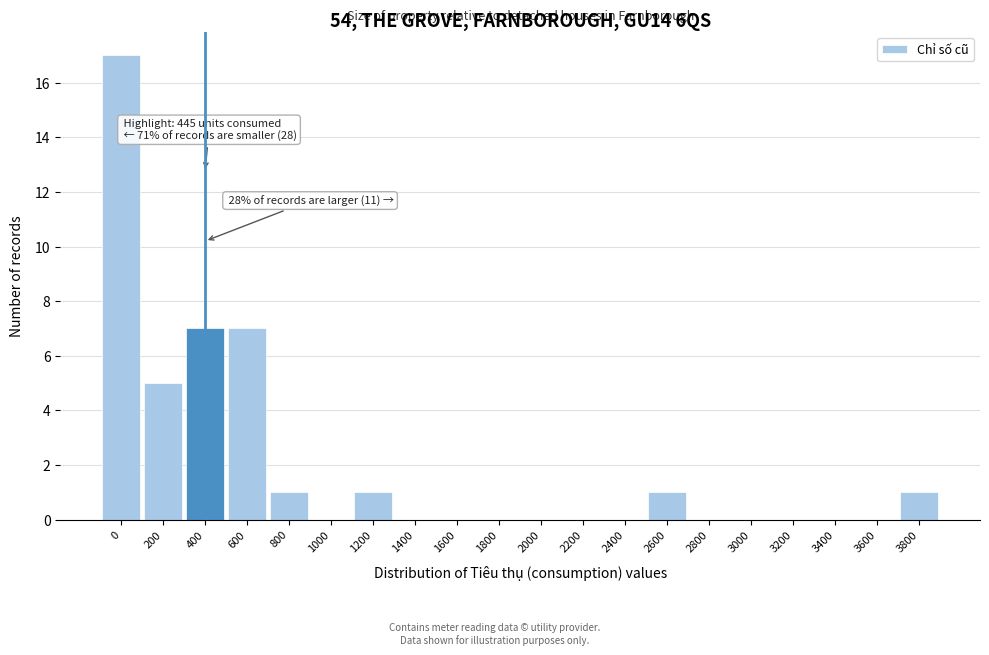

Reading left to right, transcribe all the data shown in this chart.

0=17	200=5	400=7	600=7	800=1	1000=0	1200=1	1400=0	1600=0	1800=0	2000=0	2200=0	2400=0	2600=1	2800=0	3000=0	3200=0	3400=0	3600=0	3800=1